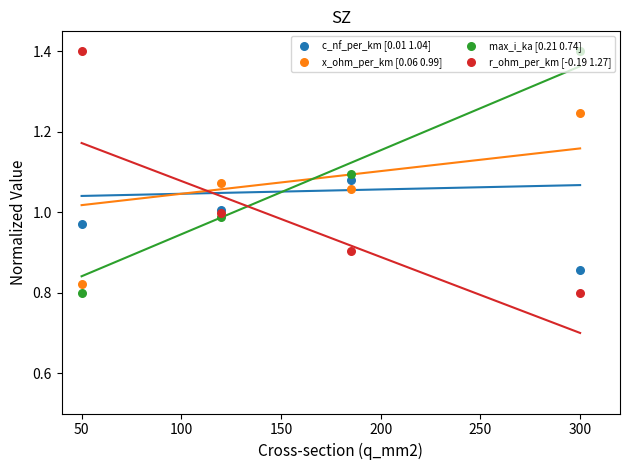

Which series has the largest Y range (max minus min)?

max_i_ka [0.21 0.74]